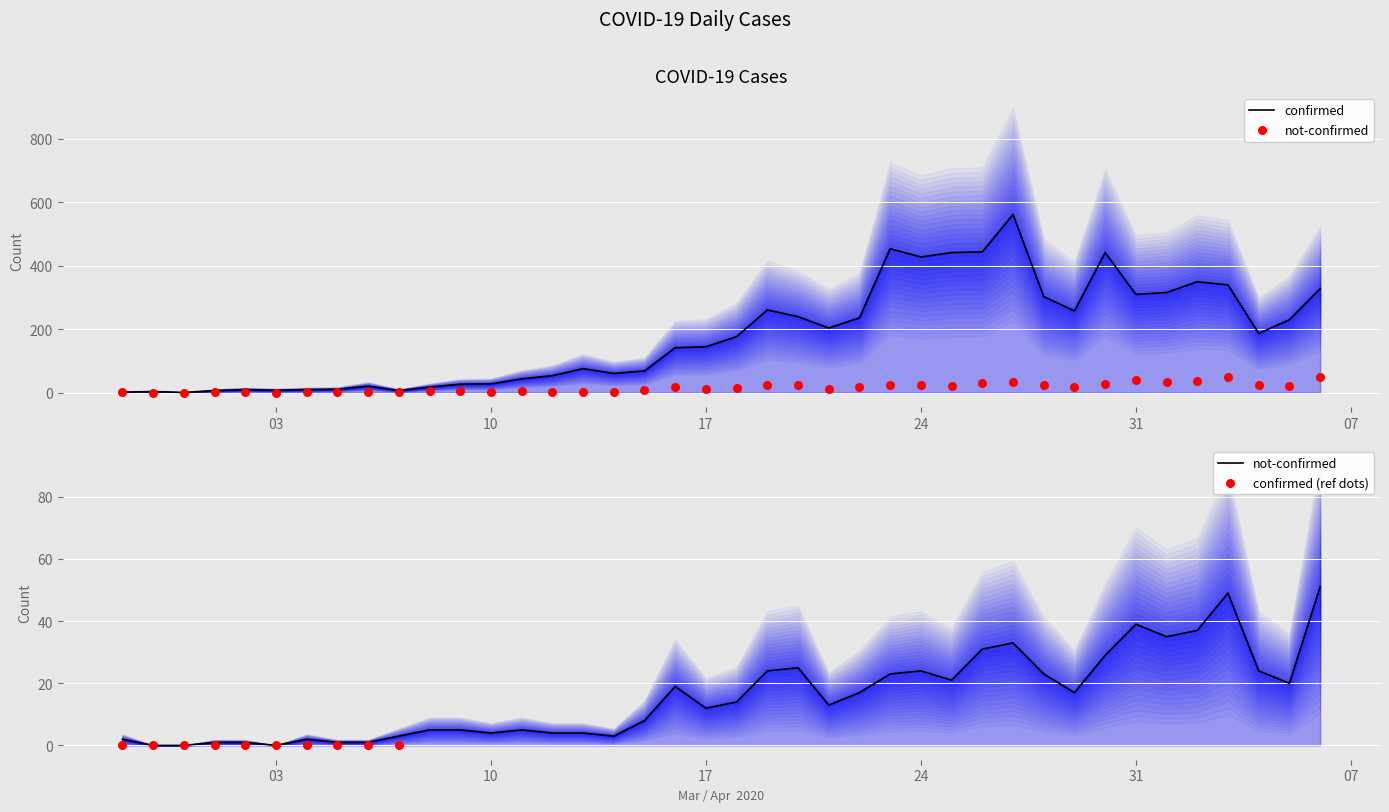

What are all the series names shown in the legend?

confirmed, not-confirmed